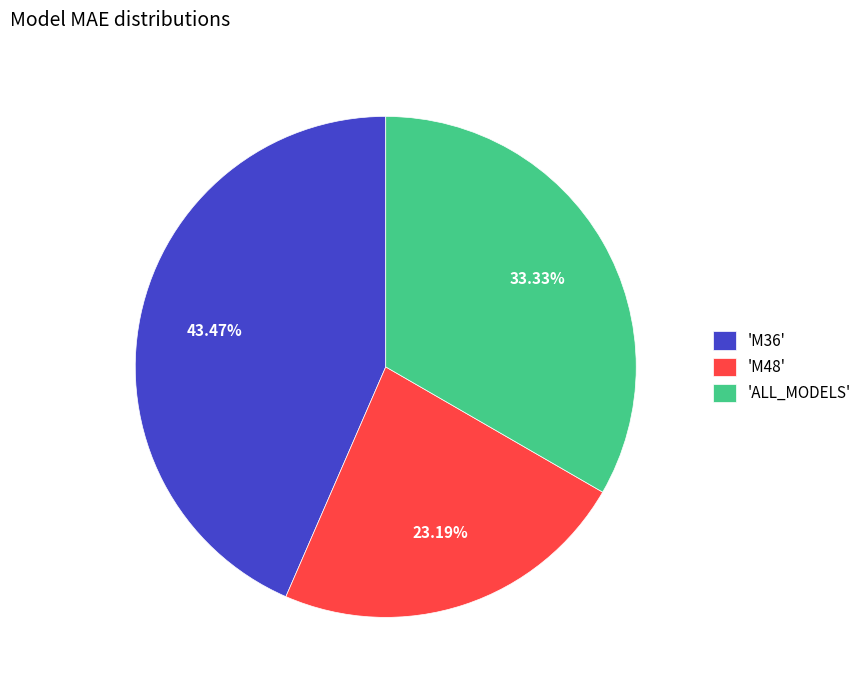

What is the ratio of the value at 'M48' to the value at 'ALL_MODELS'?

0.7